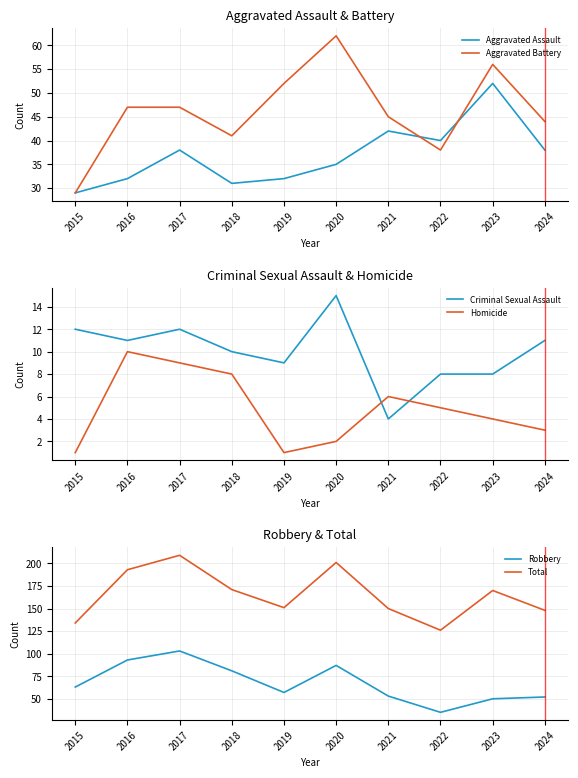

At which label is Criminal Sexual Assault closest to 9?

2019